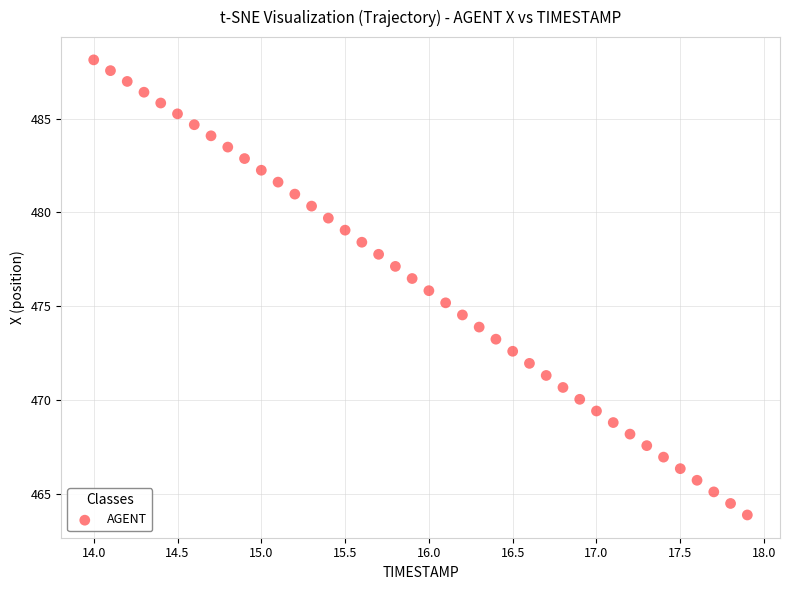

What is the range of X values (max minus min)?

3.9